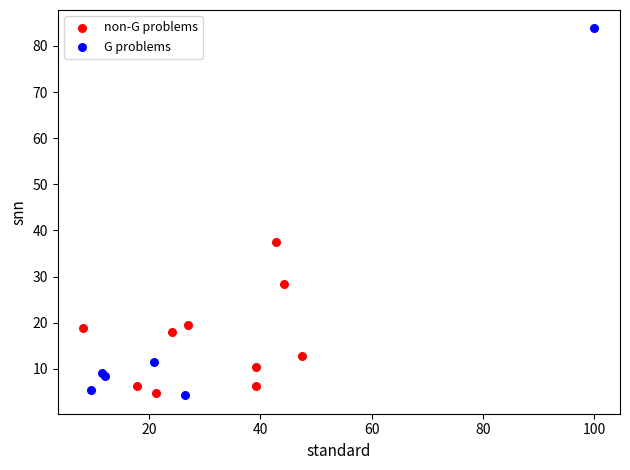

Which series reaches the maximum Y coordinate?

G problems